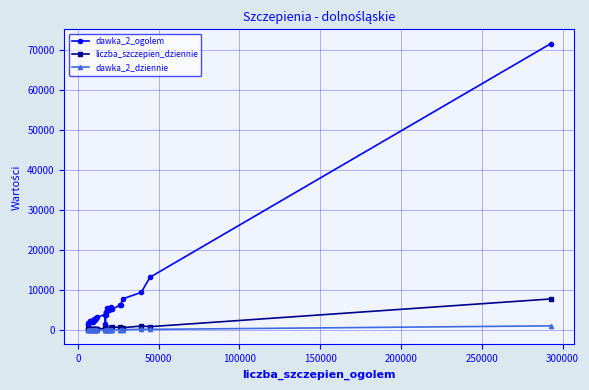

Which series has the largest total across all categories?

dawka_2_ogolem